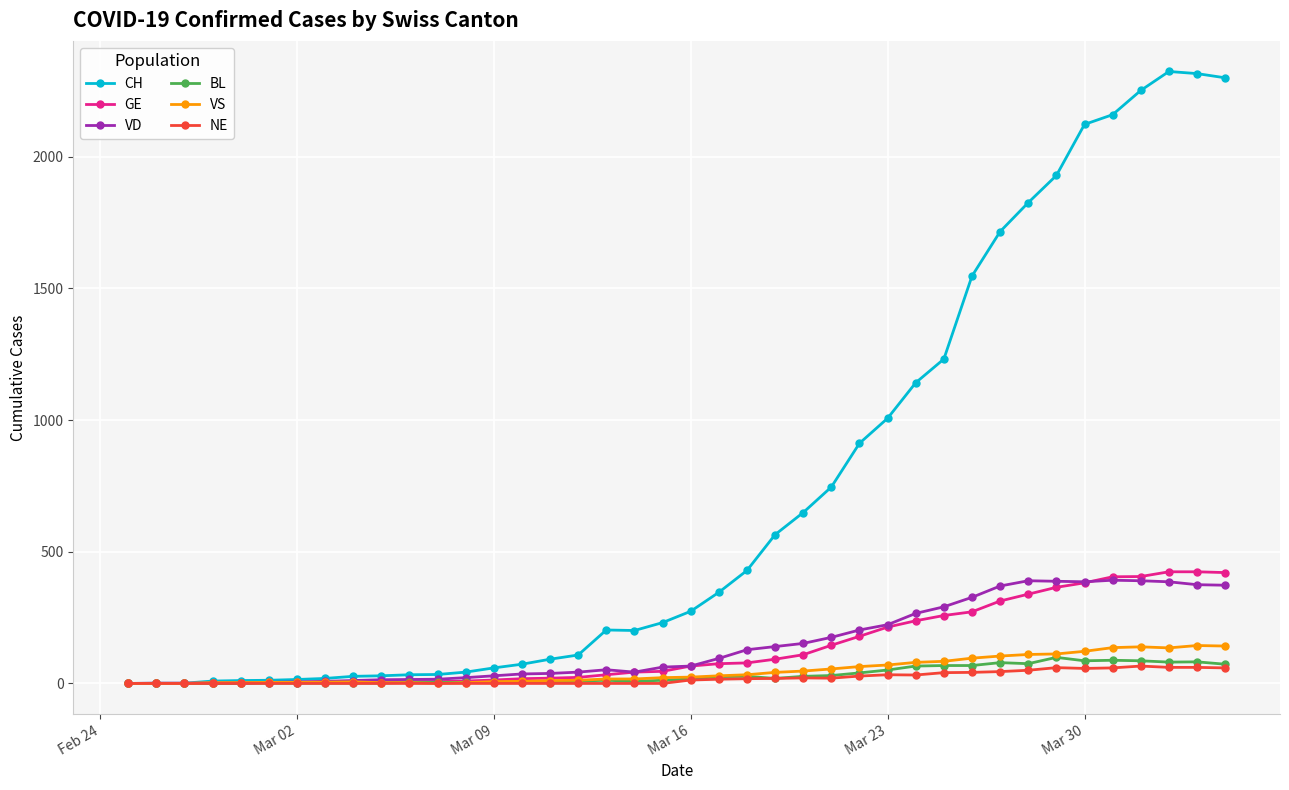

What is the difference between the maximum and minimum values in the VS series?

144